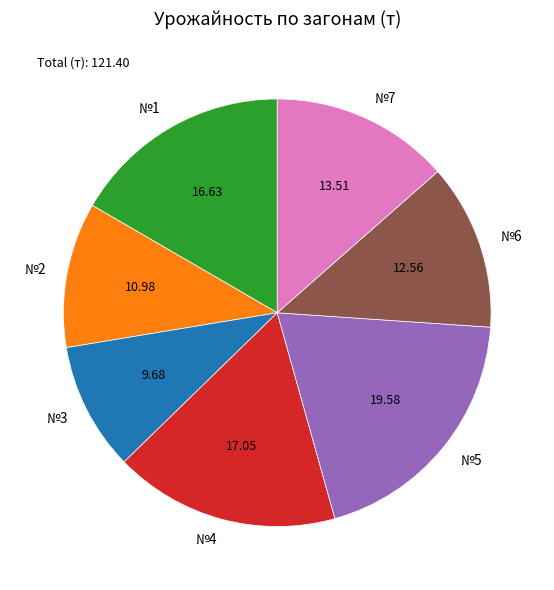

Between №7 and №4, which is larger?

№4